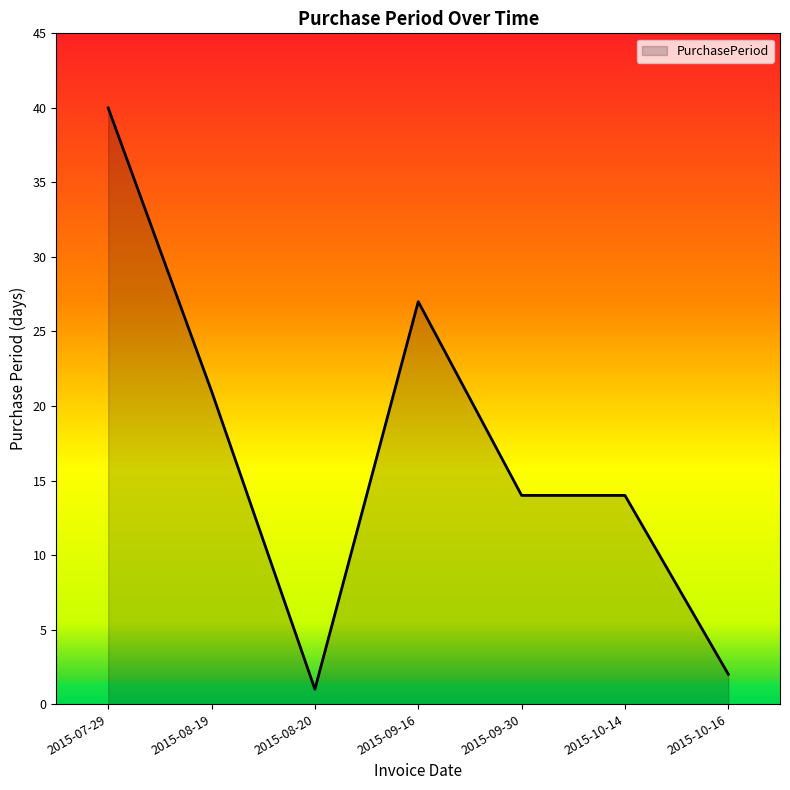

What is the difference between the second highest and second lowest values?

25